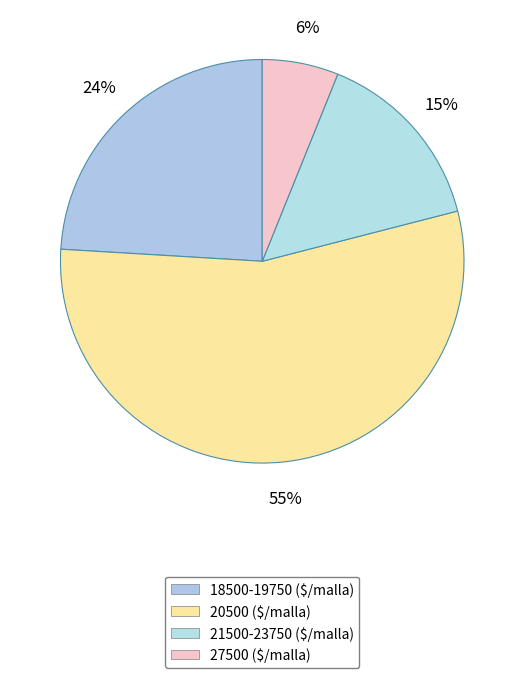

How many slices are in this pie chart?

4